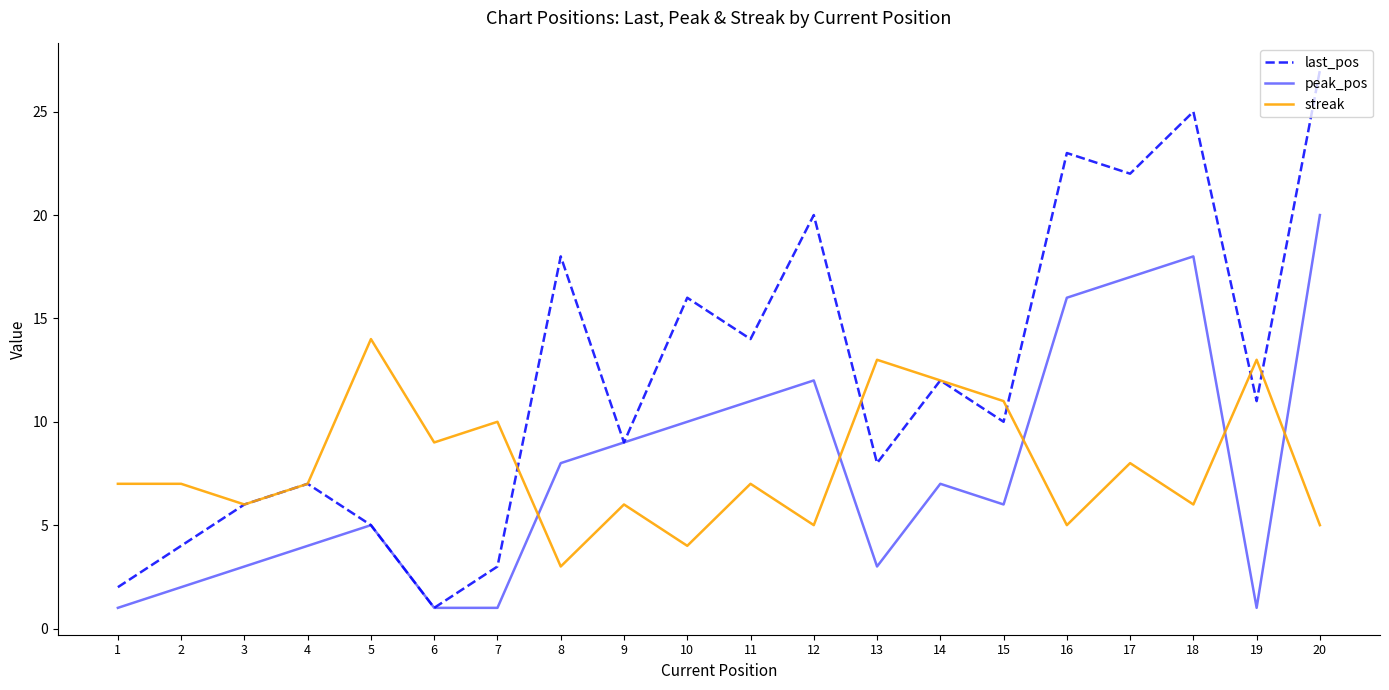

Which series changed the most between 11 and 17?

last_pos